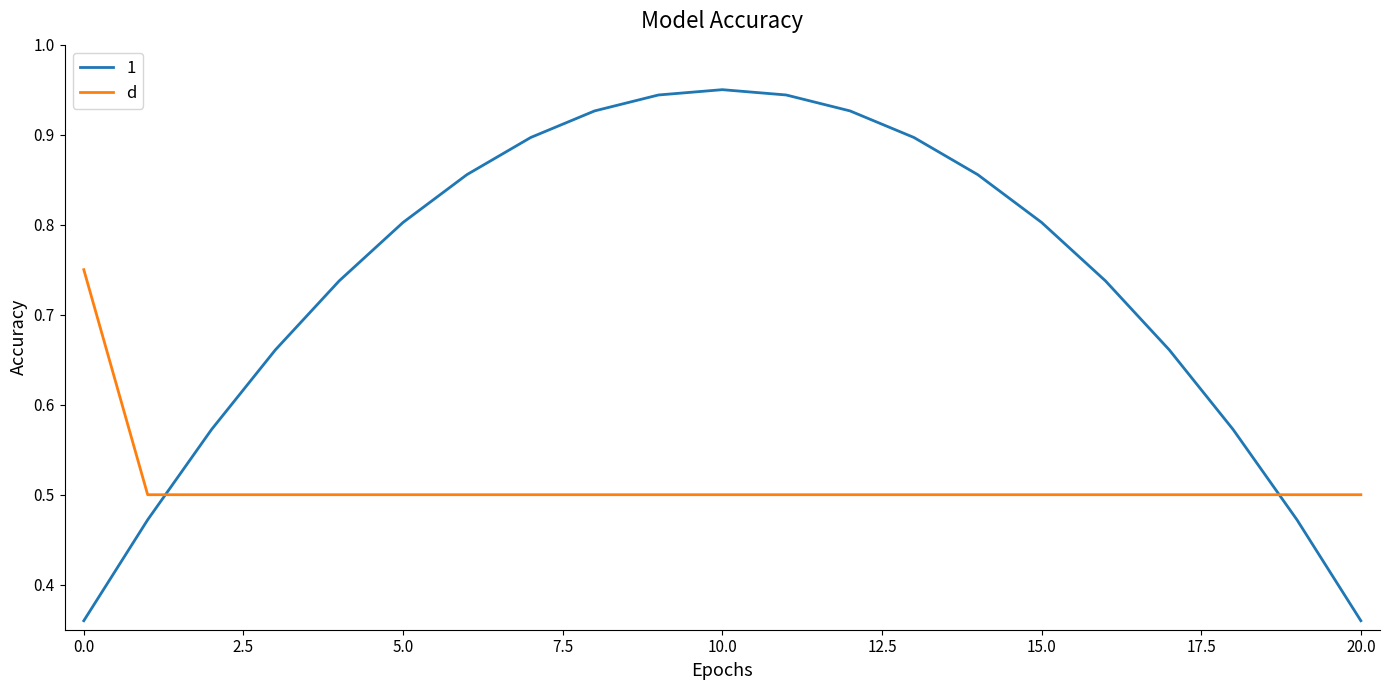

Rank the series by their average value, from lowest to highest.

d, 1